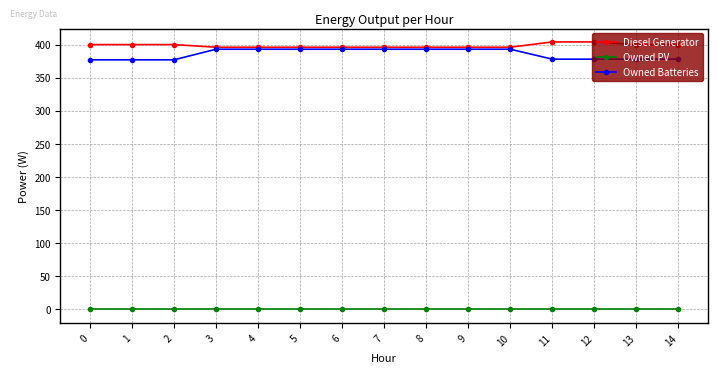

How many lines are shown in the chart?

3